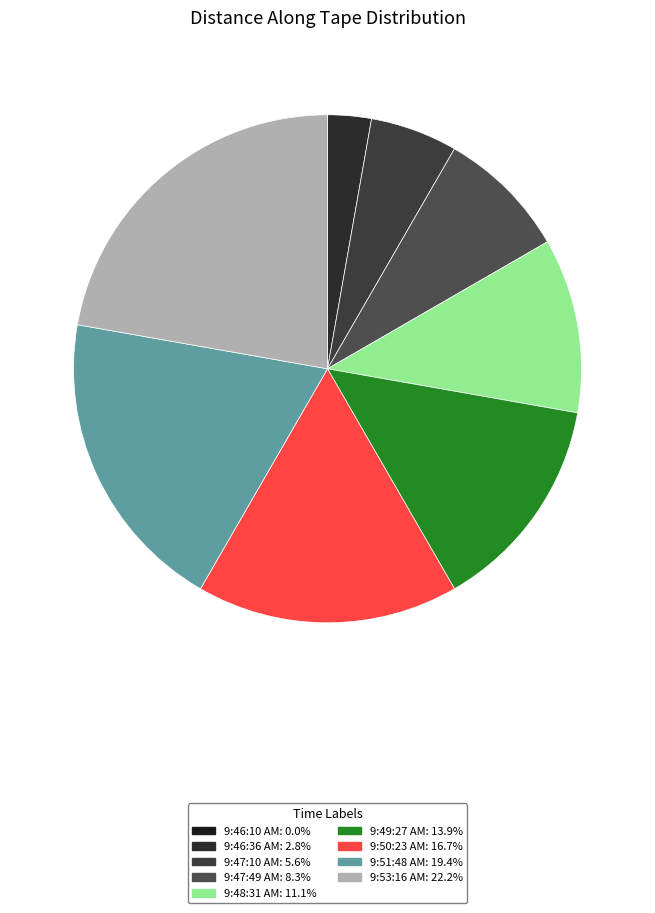

What percentage is the 9:47:49 AM slice, to the nearest percent?

8%